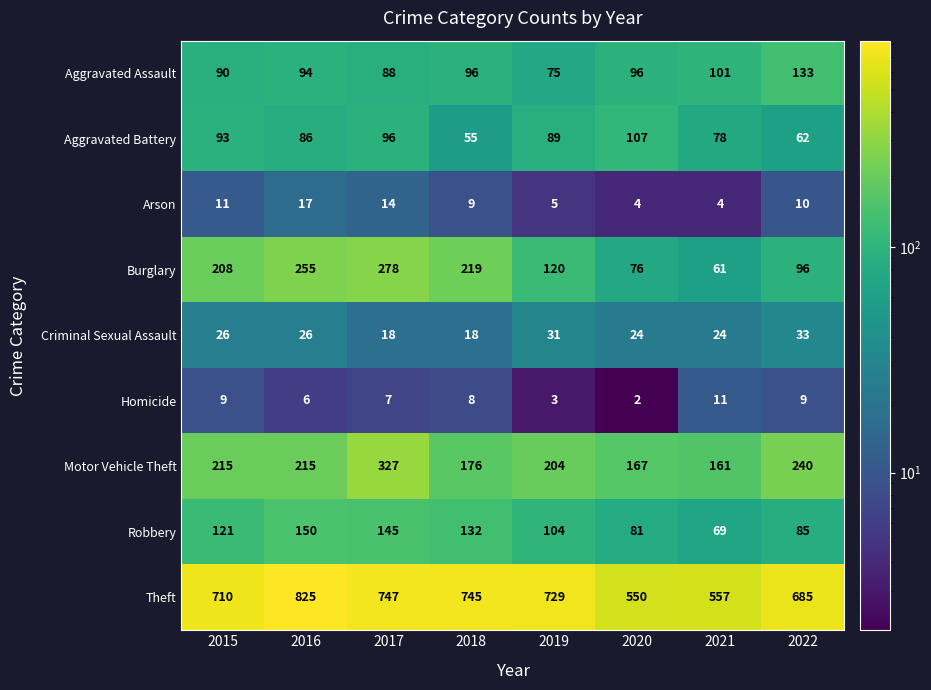

True or false: Motor Vehicle Theft has a value of 327 at 2017.

True